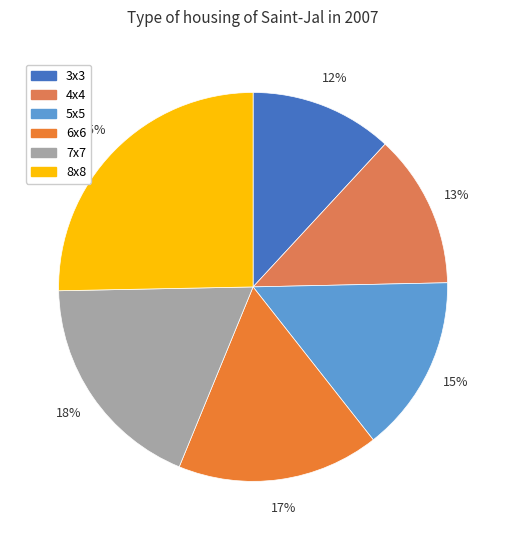

To the nearest percent, what percentage of the pie is 7x7?

18%